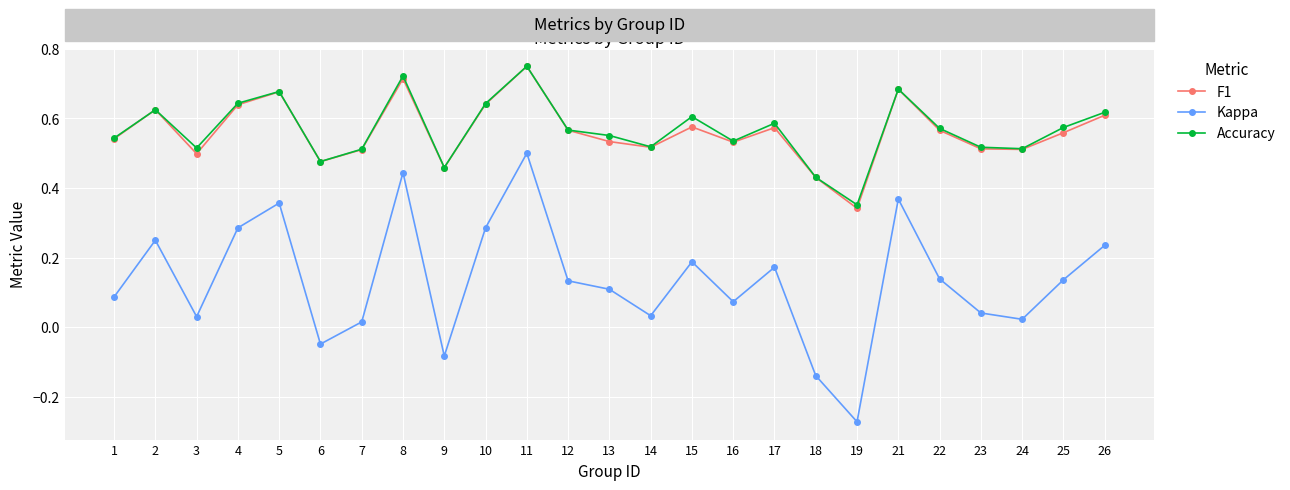

How many data points does each series have?

25